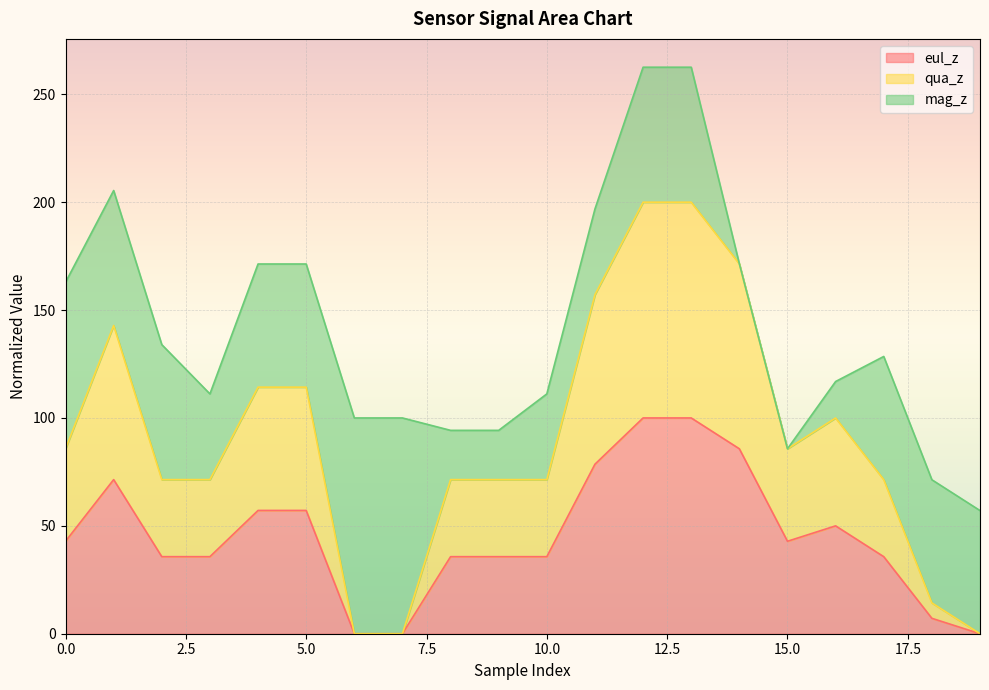

Between 2 and 13, which series saw the biggest shift?

qua_z